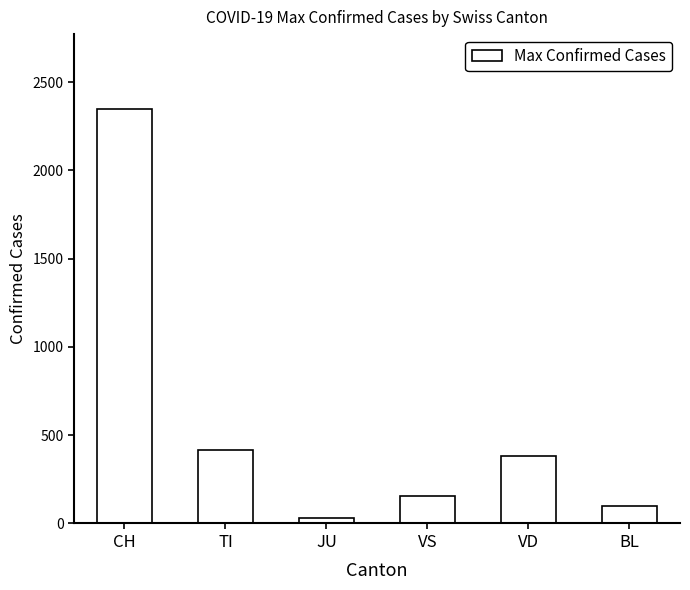

Reading right to left, what are all the values shown in this chart?

99	383	154	29	415	2349